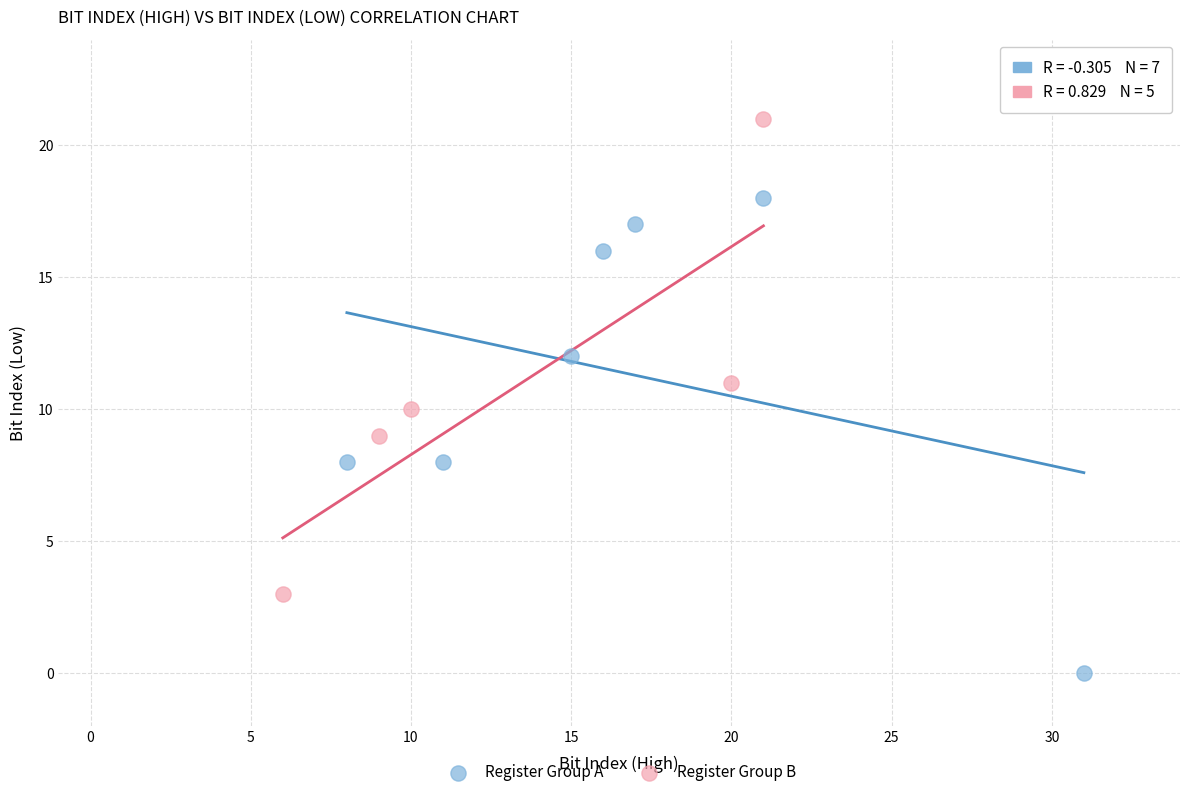

Which series contains the lowest Y value?

Register Group A